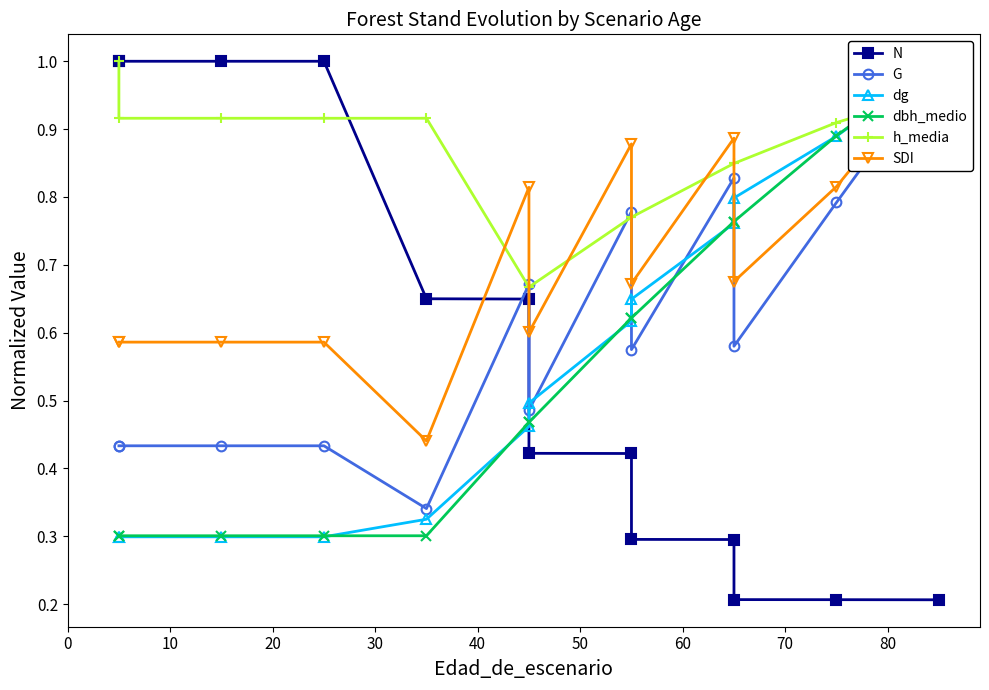

How many dbh_medio values are between 0 and 1?

13